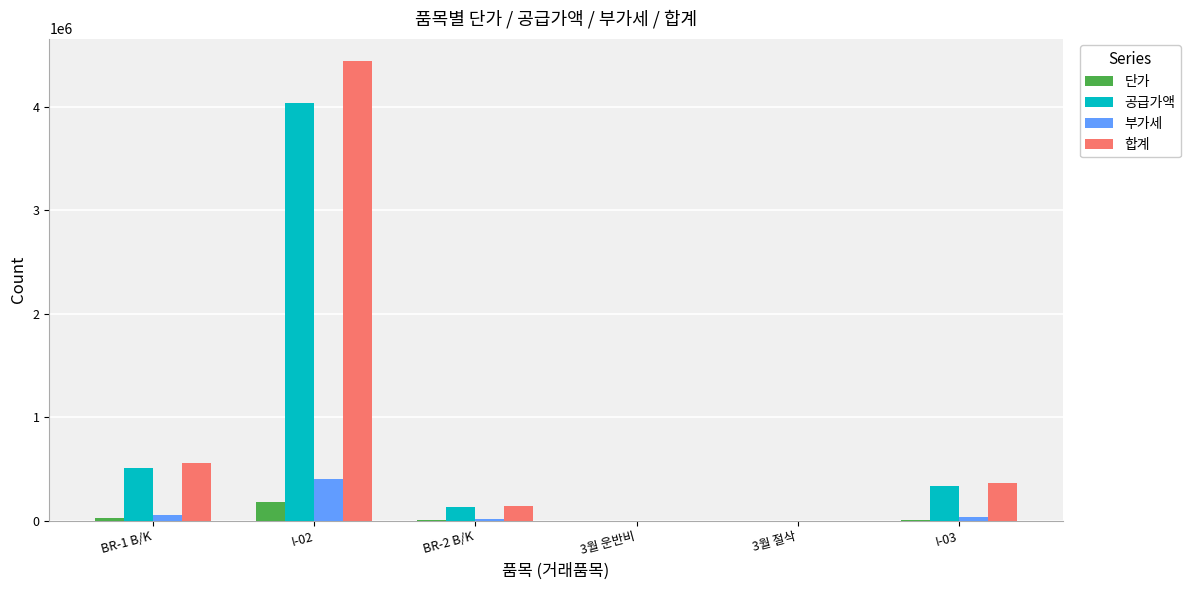

How many groups of bars are there?

6